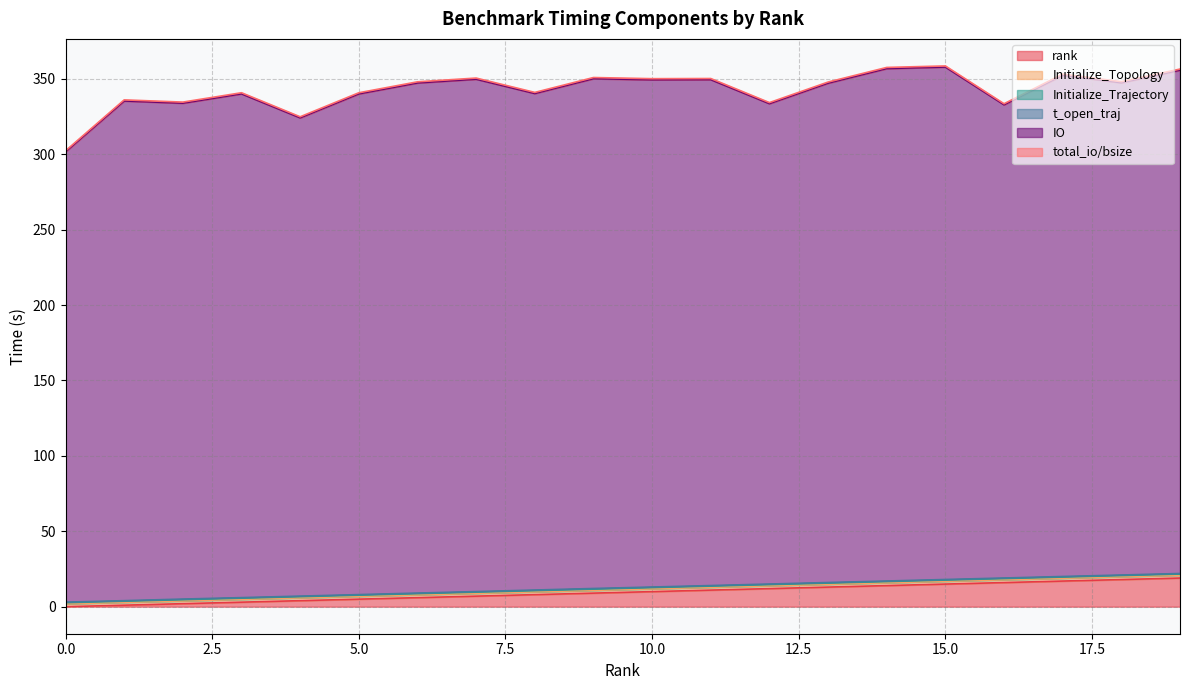

How many interior local valleys does the total_io/bsize series have?

6